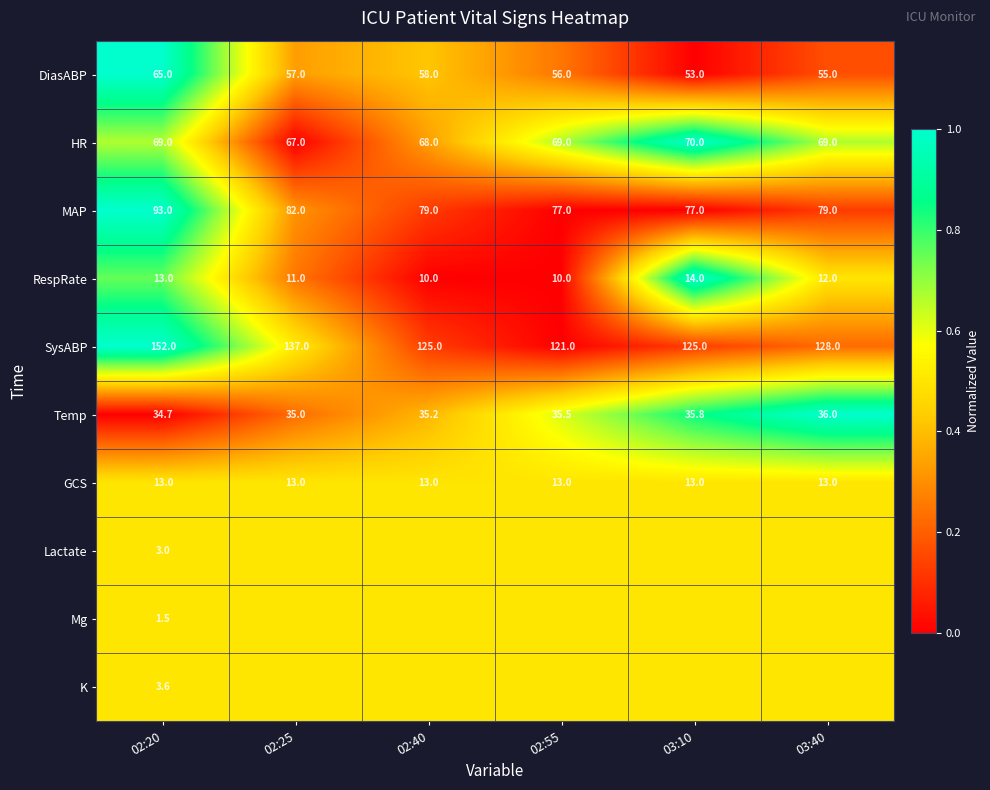

What is the total value across all series at 02:20?

447.8